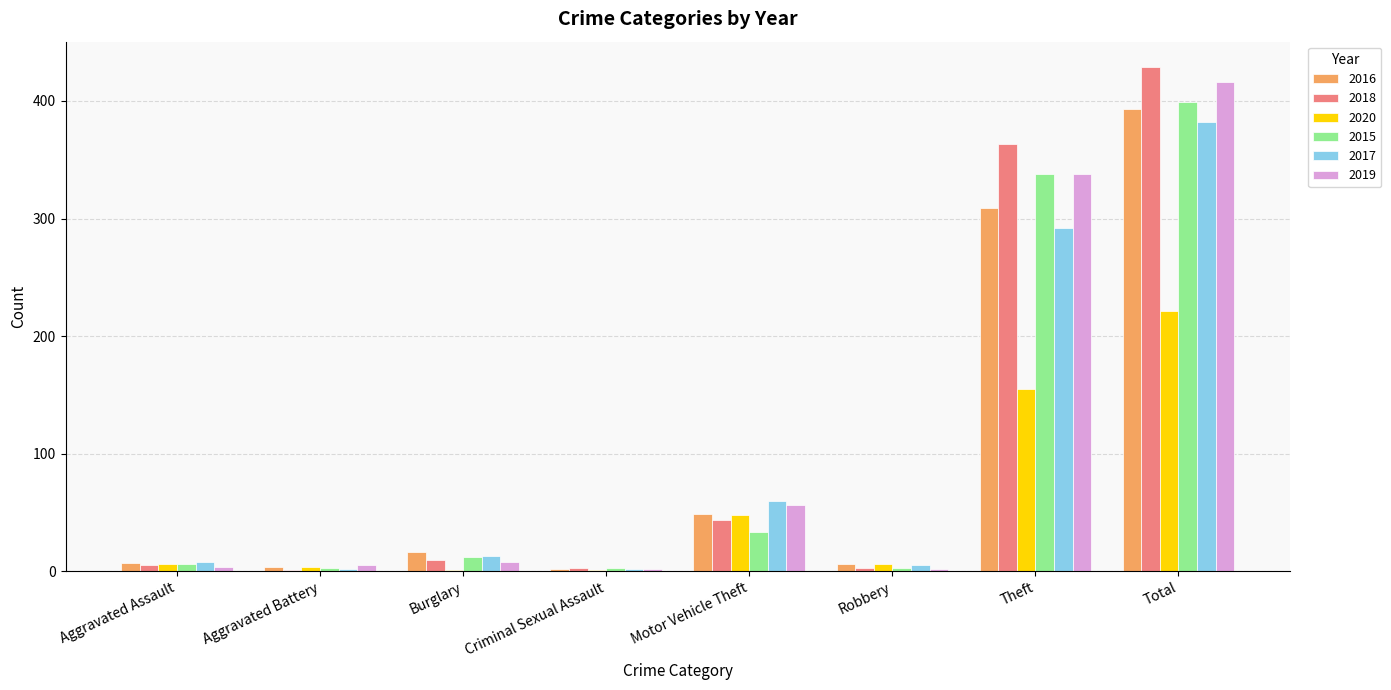

At which category is the sum across all series the highest?

Total